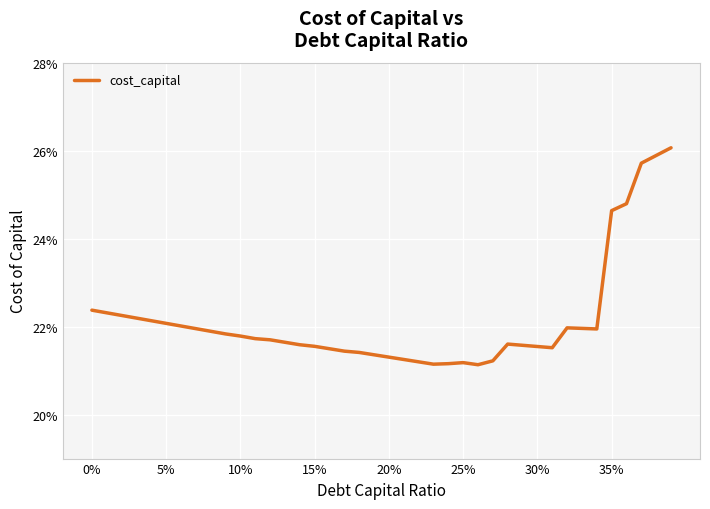

Does the chart display data point markers on the line(s)?

No